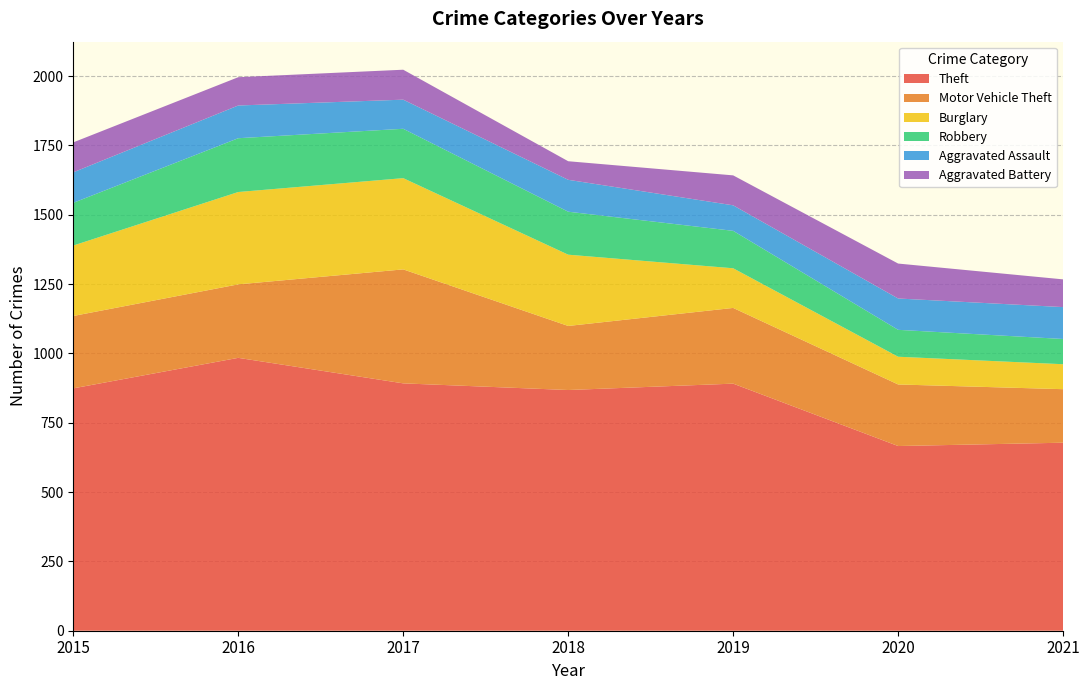

Reading left to right, what are all the values shown in this chart?

Theft: 874	984	892	868	891	666	678
Motor Vehicle Theft: 261	265	411	231	273	222	193
Burglary: 254	333	329	257	143	100	90
Robbery: 154	194	178	155	135	97	91
Aggravated Assault: 110	118	105	115	92	113	115
Aggravated Battery: 108	102	108	67	108	126	100